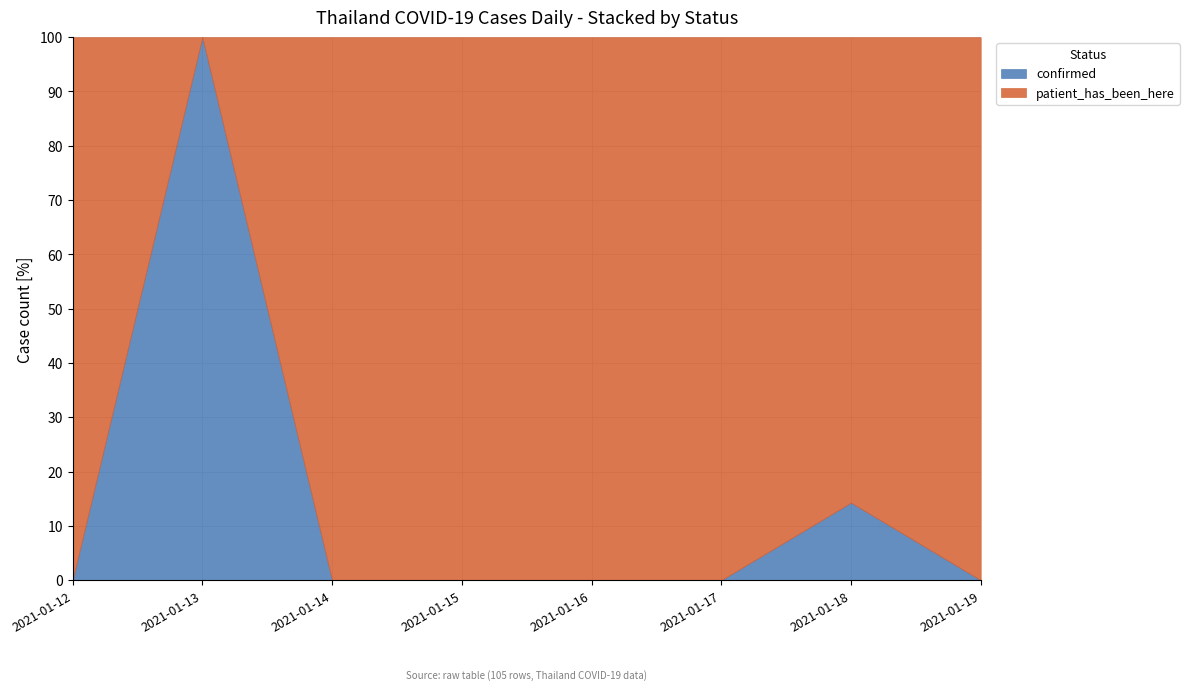

How many intersections are there between patient_has_been_here and confirmed?

2